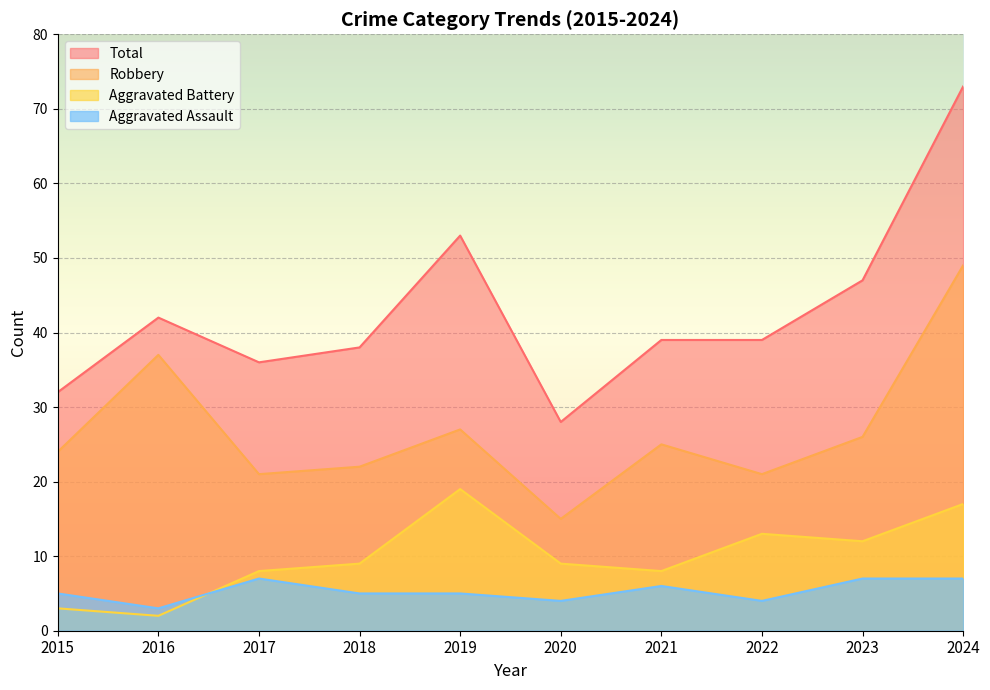

What is the approximate value of Aggravated Assault at 2022?

4